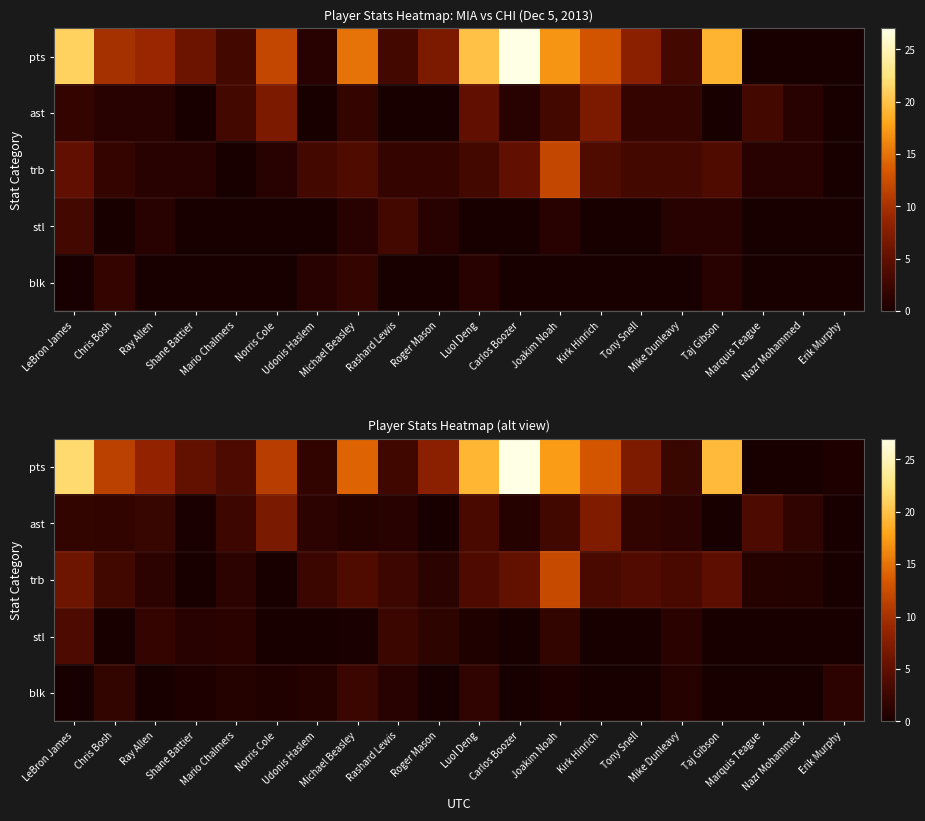

How many data points does each series have?

20